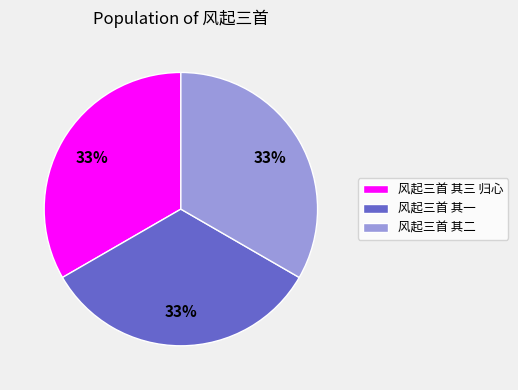

Is it true that 风起三首 其二 is 33% of the pie?

True